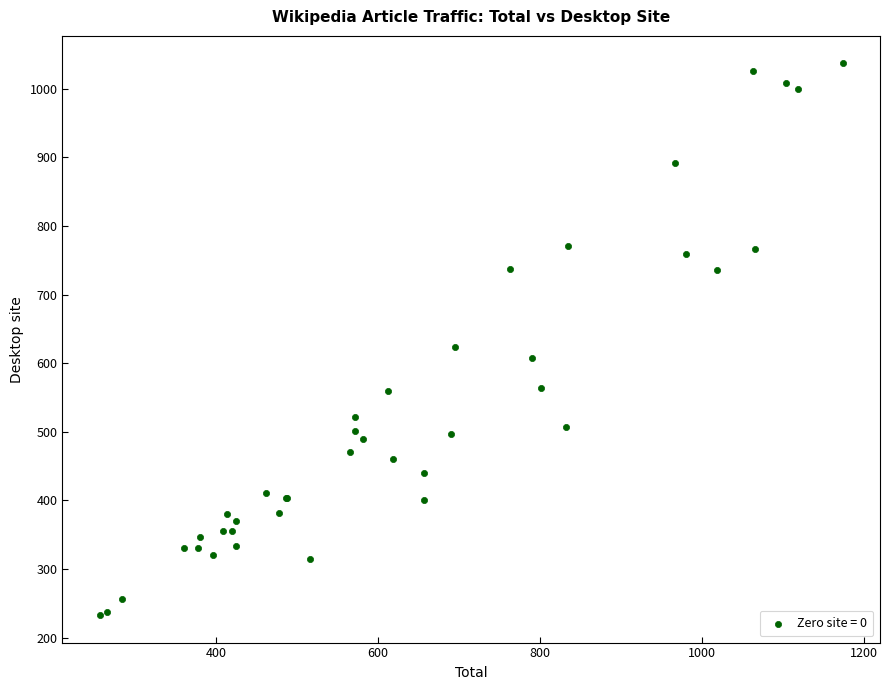

What Y value in the scatter plot is closest to 635?

624